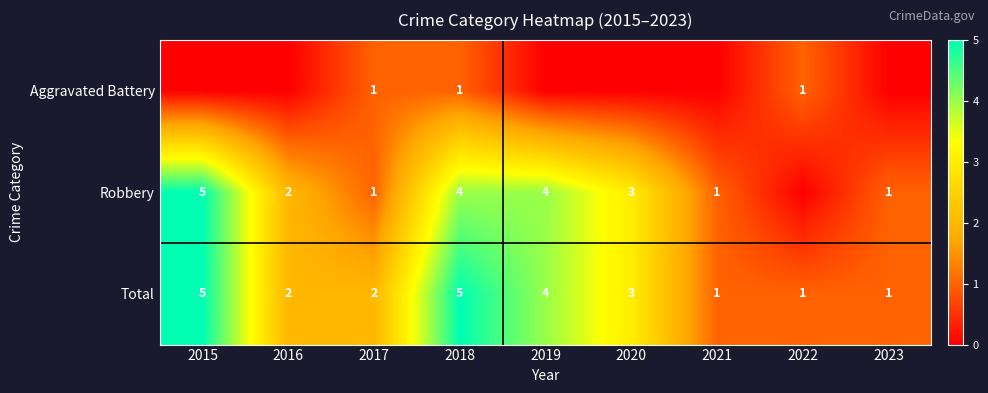

At which label is Total closest to 3?

2020